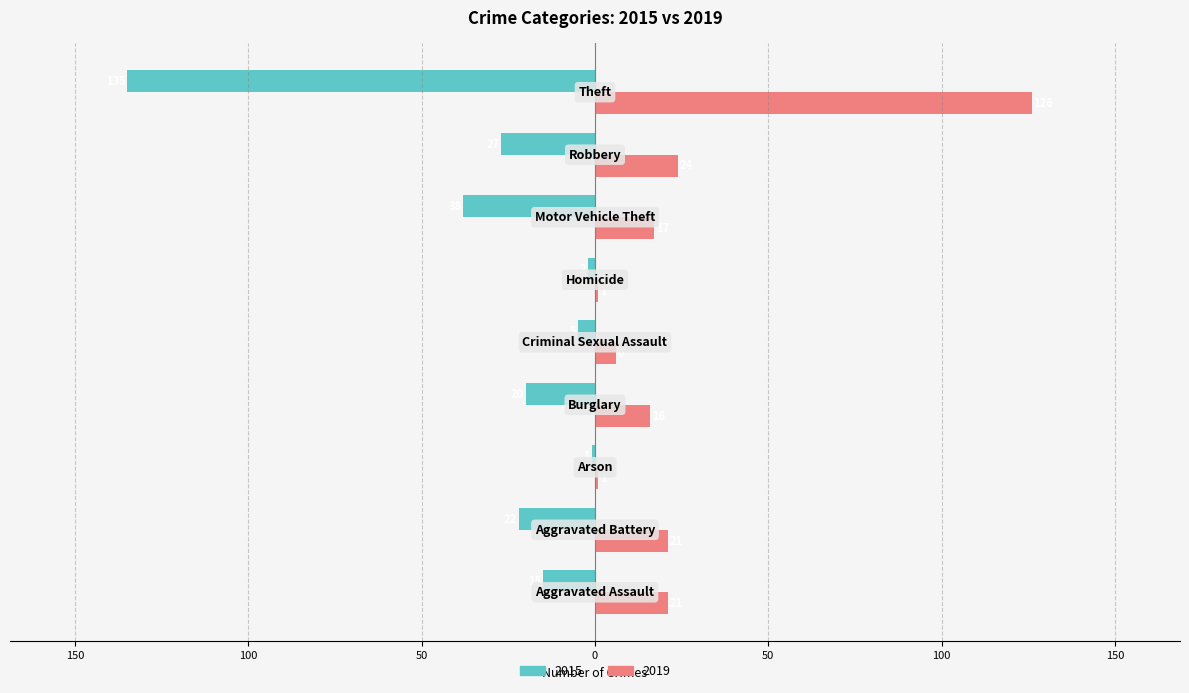

What are all the series names shown in the legend?

2015, 2019